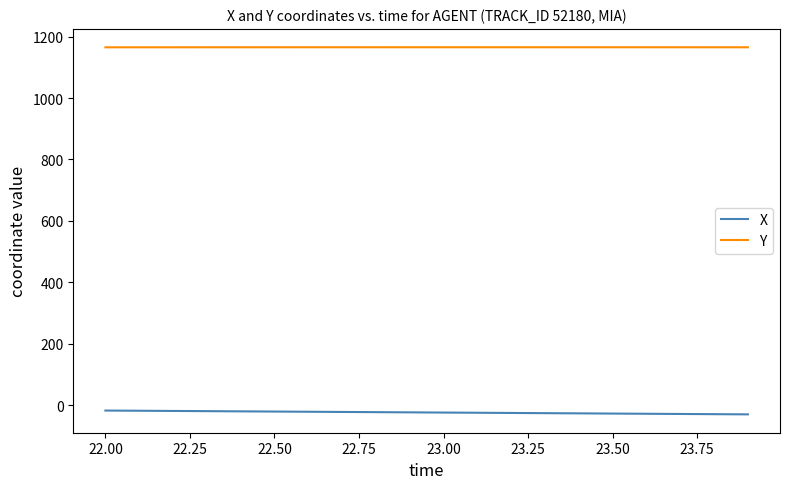

What is the smallest value displayed?

-29.6